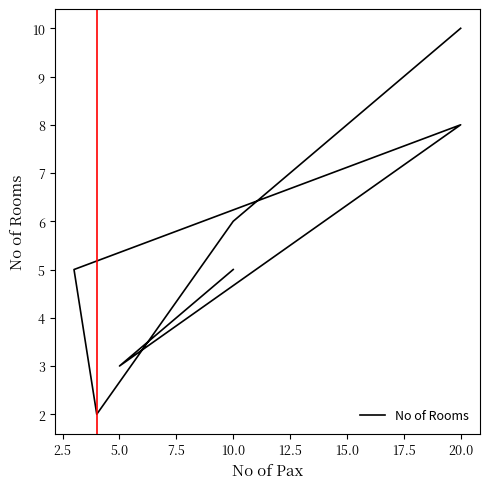

What is the value of the 1st point from the left?

5